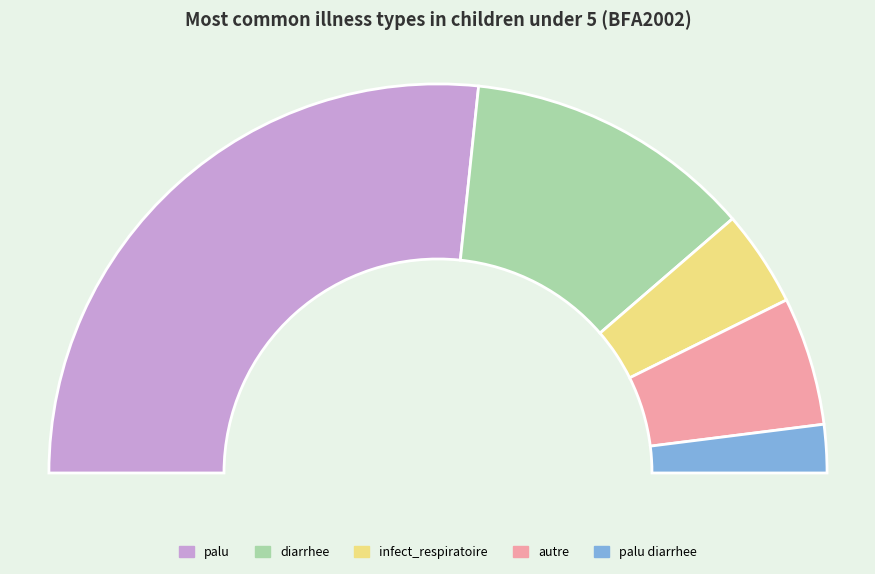

What is the largest slice in the pie chart?

palu